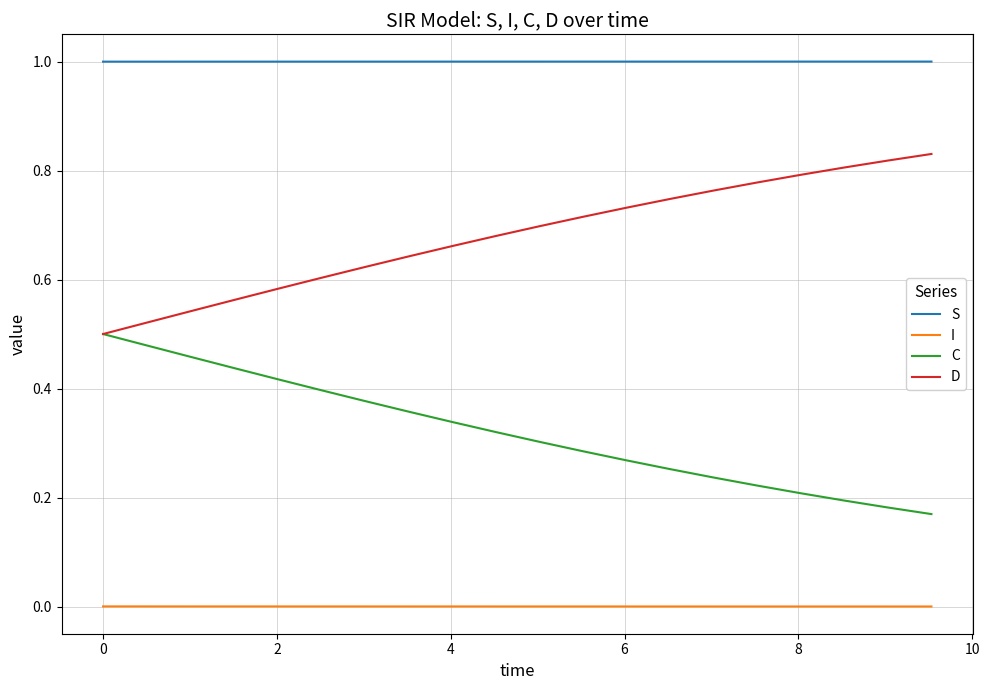

Does the chart display data point markers on the line(s)?

No